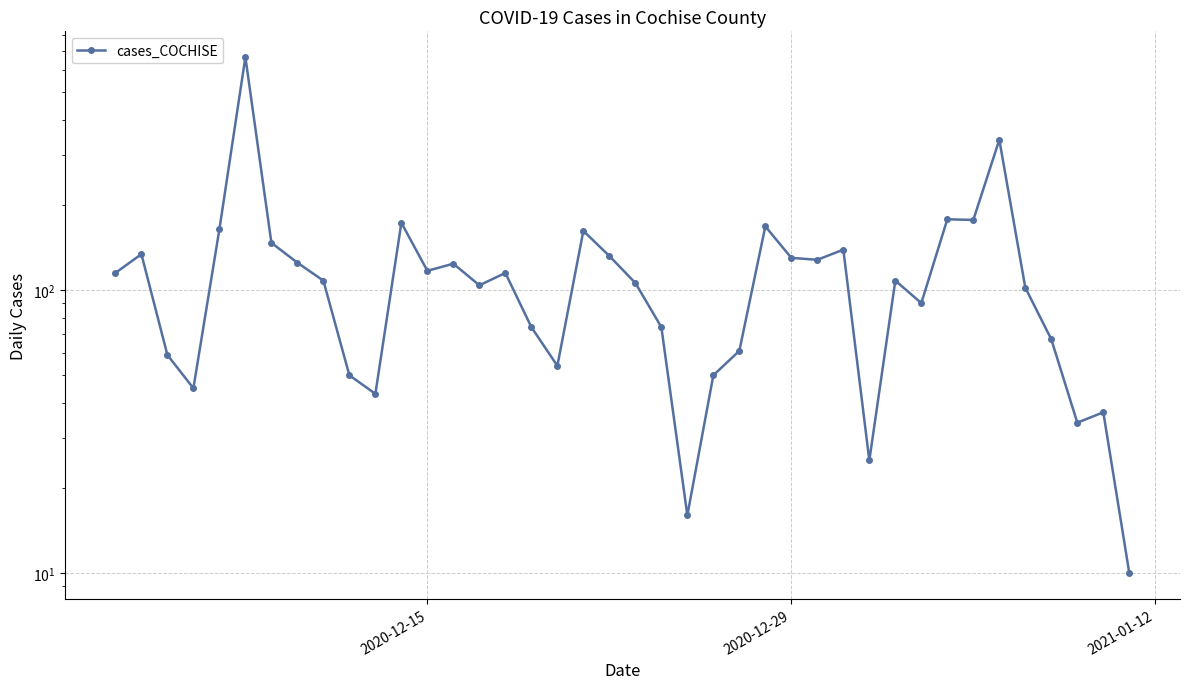

How many points are higher than both their immediate neighbors (excluding endpoints)?

12